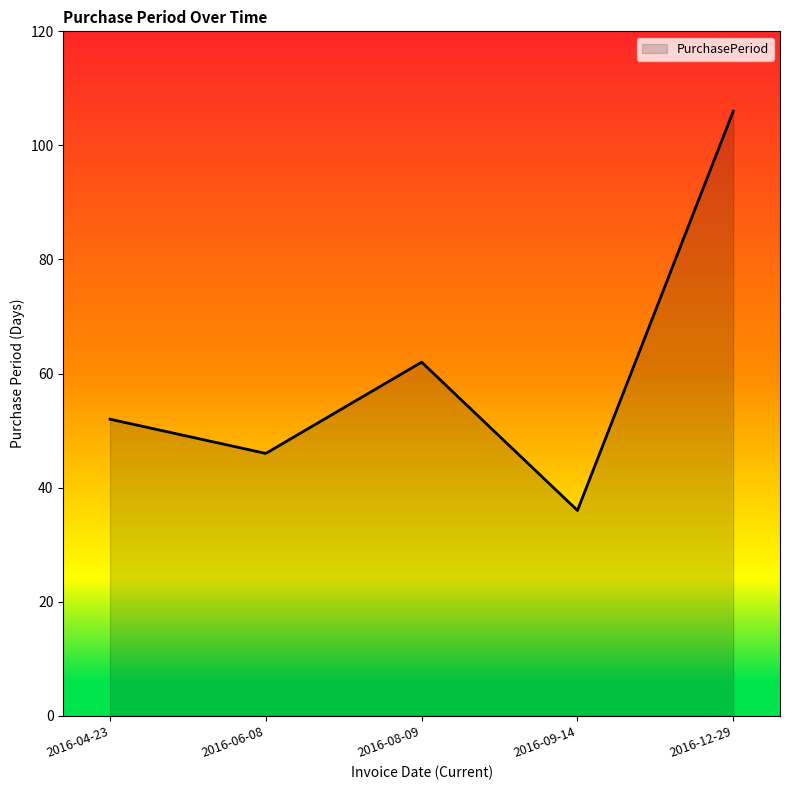

How many series are shown in this chart?

1